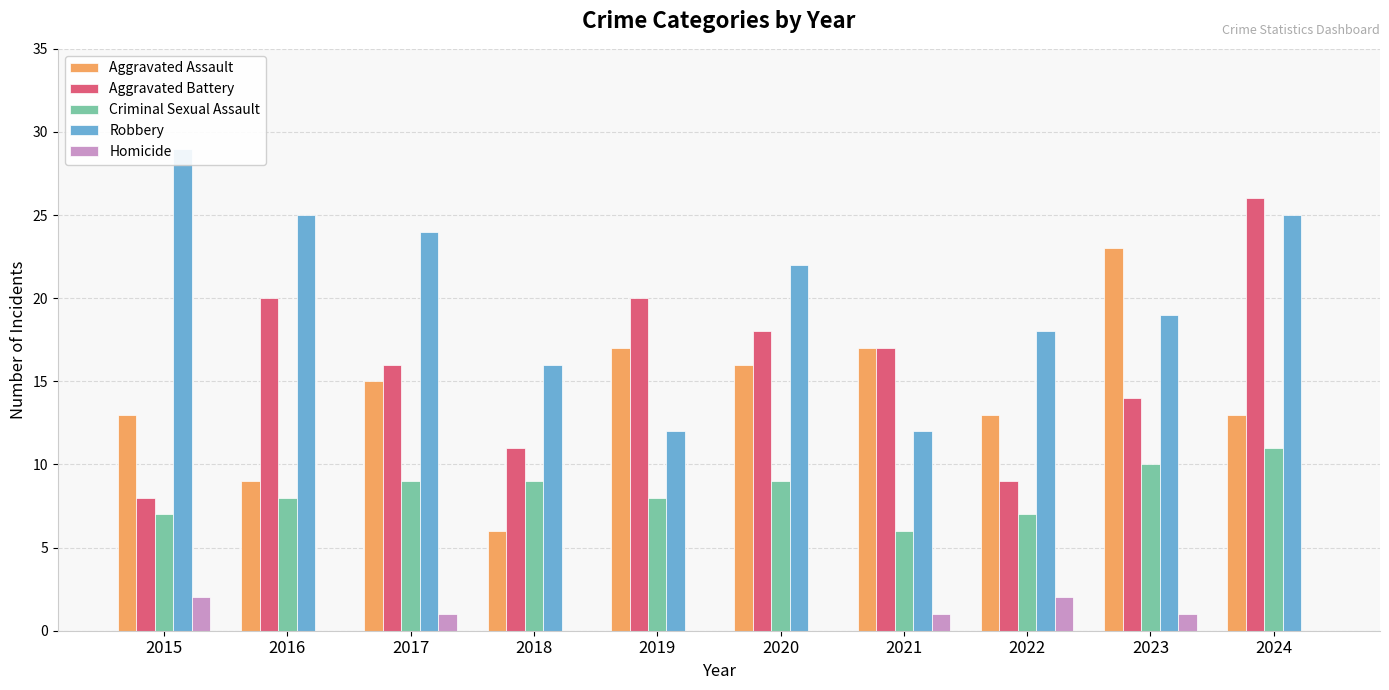

Between 2020 and 2021, which series saw the biggest shift?

Robbery